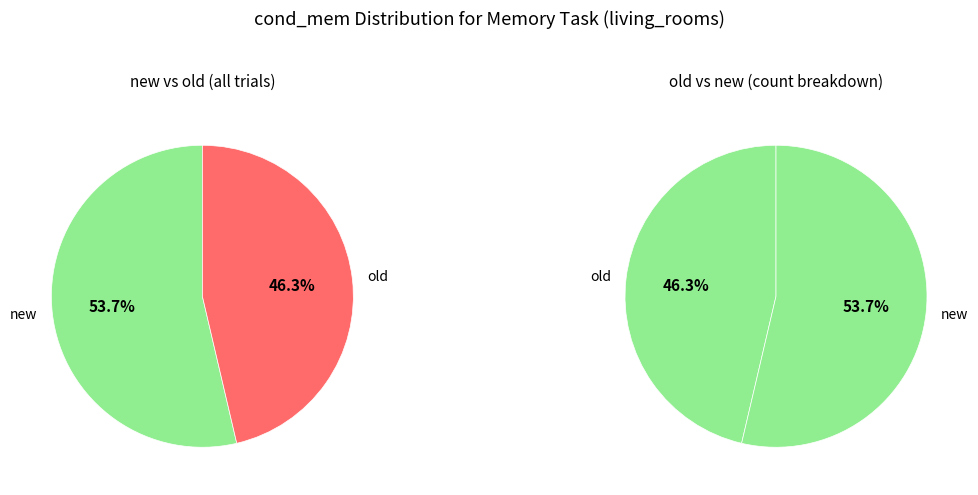

Which slice is the smallest?

old